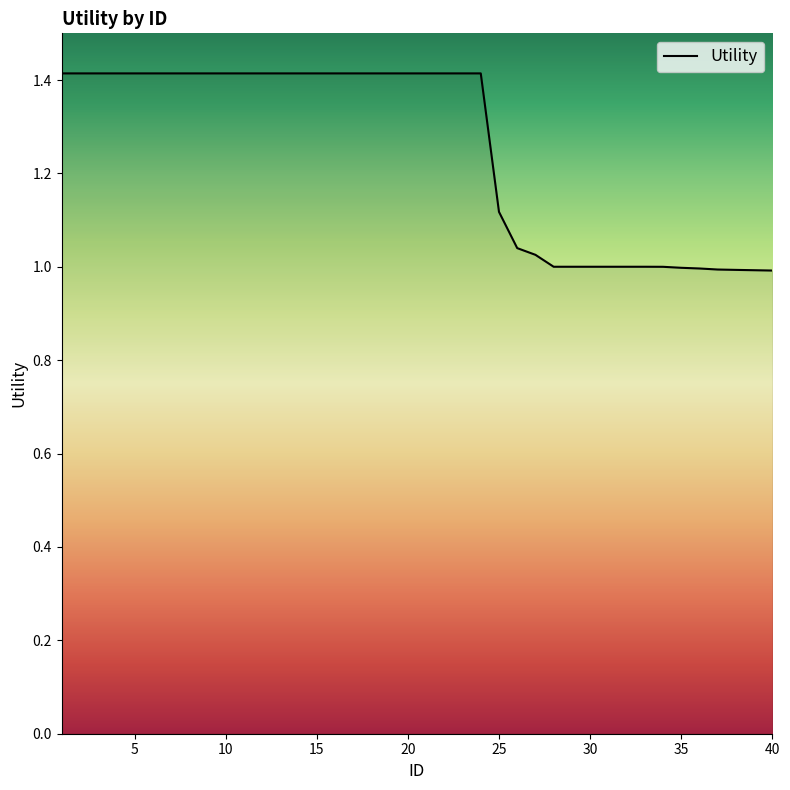

What is the difference between the maximum and minimum values?

0.4